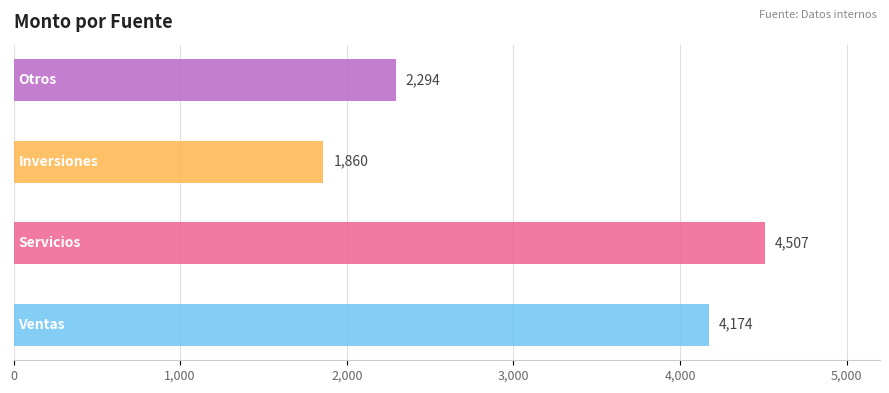

What position from the right is Servicios?

3